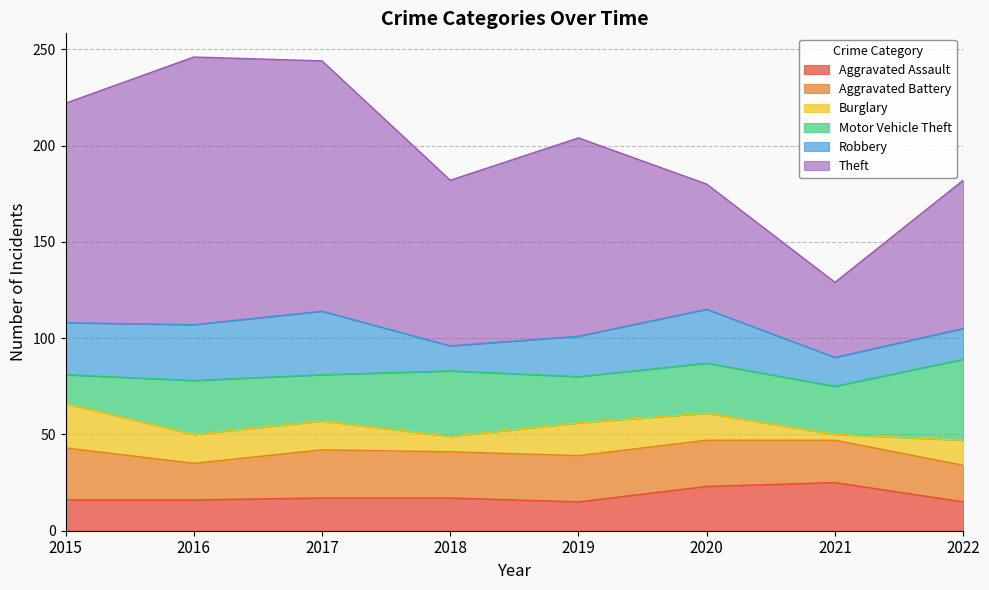

Which series has the largest total across all categories?

Theft